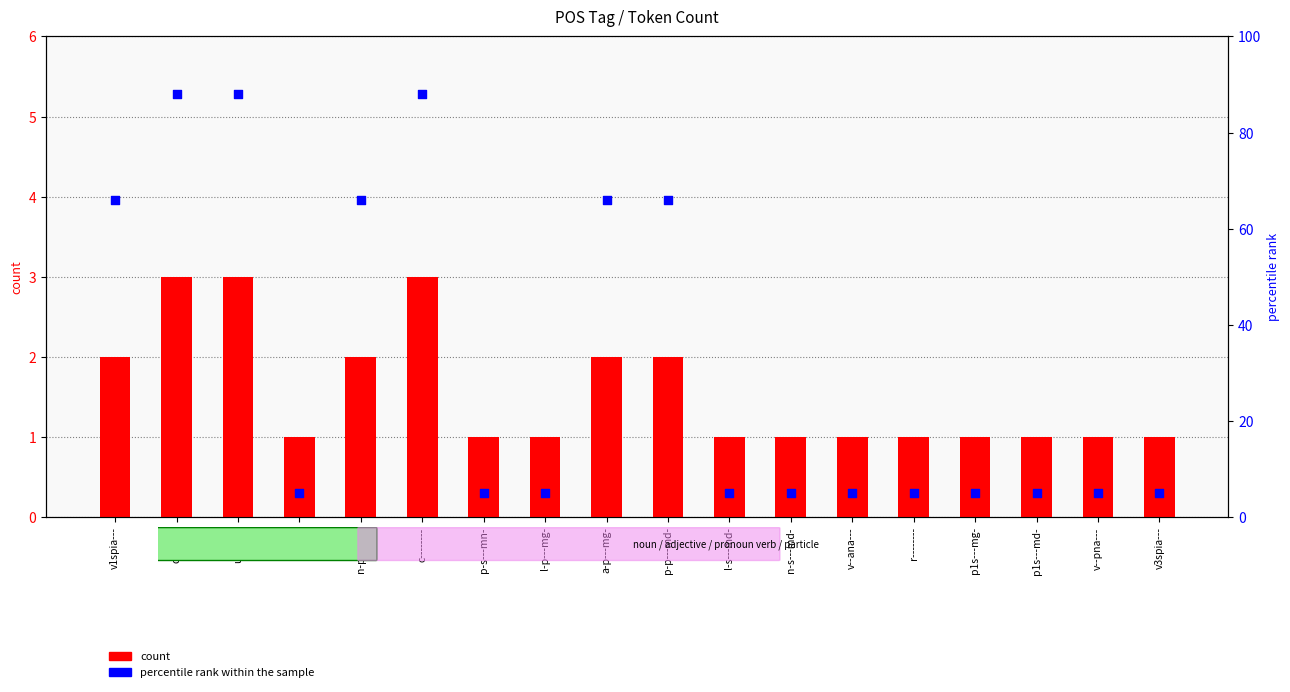

Which series contains the lowest Y value?

count